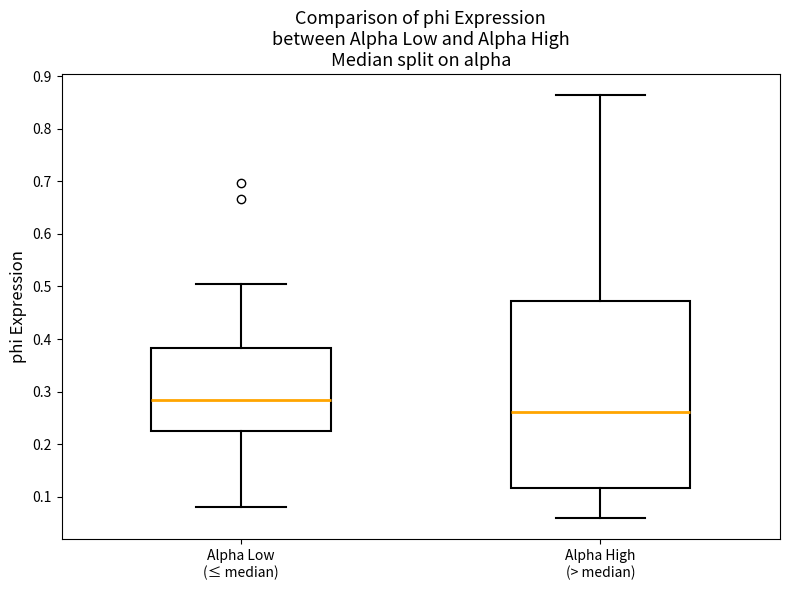

Reading left to right, transcribe this box plot: for each box, give where its median line is, the range the box spans, and where its two whiskers end, as read against the y-axis. The values are not printed on the chart, so give them approximately, as read against the axis.

Alpha Low (≤ median): median 0.28, box 0.23 to 0.38, whiskers 0.08 to 0.50
Alpha High (> median): median 0.26, box 0.12 to 0.47, whiskers 0.06 to 0.86